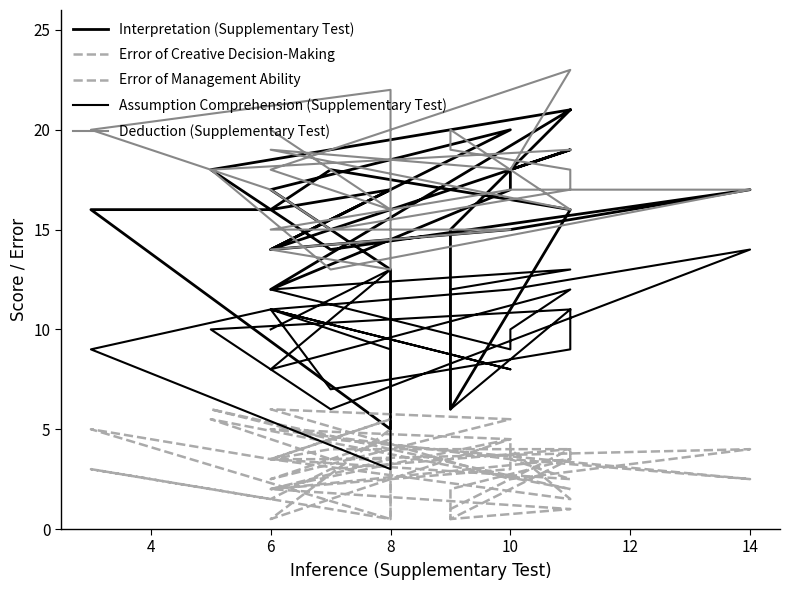

What is the total value across all series at 10?

53.5